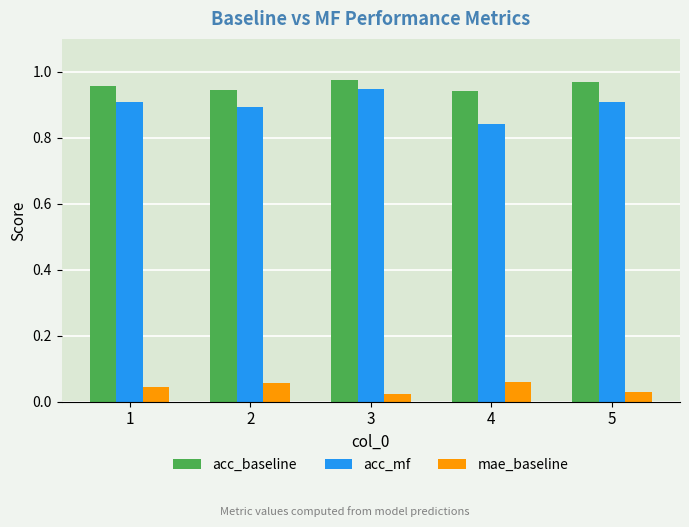

Count the mae_baseline values in the range 0 to 1.

5